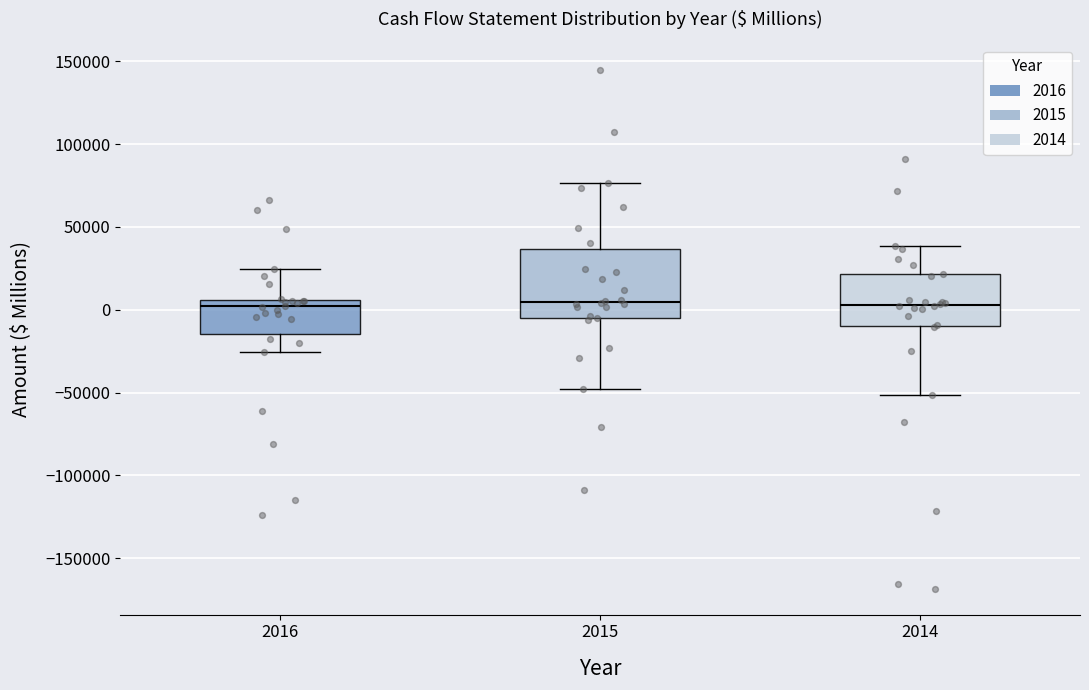

Reading left to right, read every box against the y-axis: the position of its median line, the range the box covers, and the ends of its whiskers. The values are not printed on the chart, so give them approximately, as read against the axis.

2016: median 0, box -15000 to 5000, whiskers -25000 to 25000
2015: median 5000, box -5000 to 35000, whiskers -50000 to 75000
2014: median 5000, box -10000 to 20000, whiskers -50000 to 40000